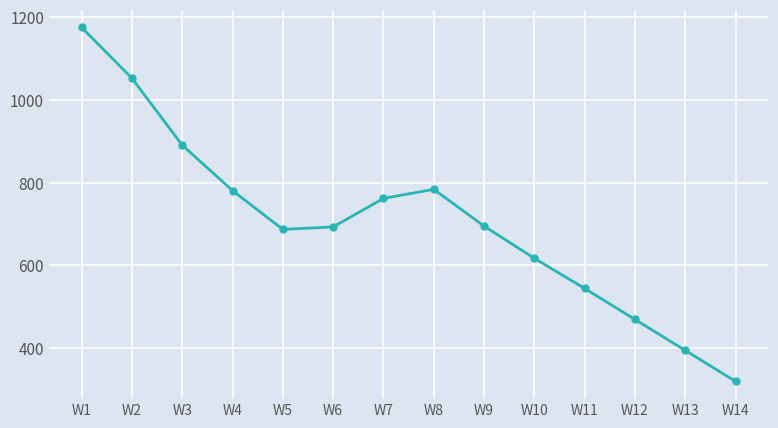

The value at W8 is 784. True or false?

True